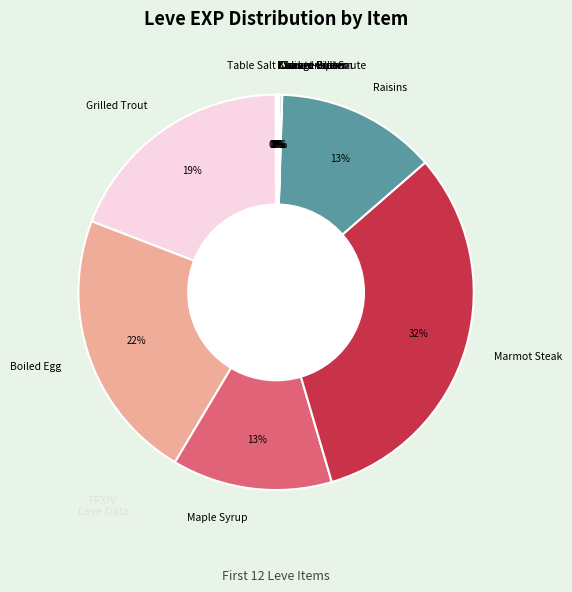

What percentage is the Marmot Steak slice, to the nearest percent?

32%